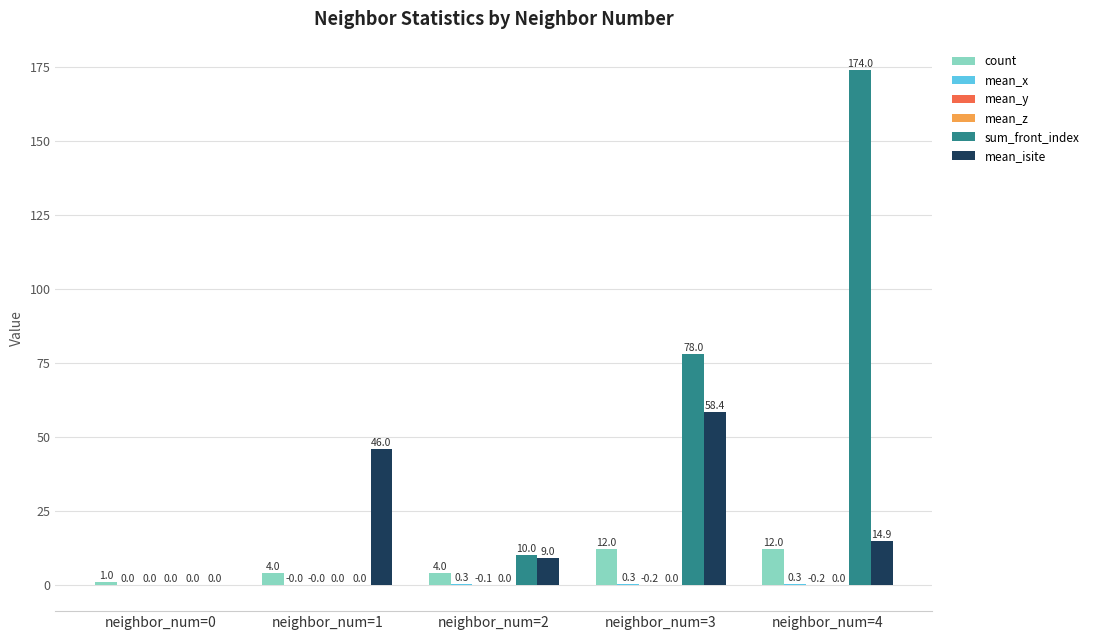

At which category is the sum across all series the highest?

neighbor_num=4